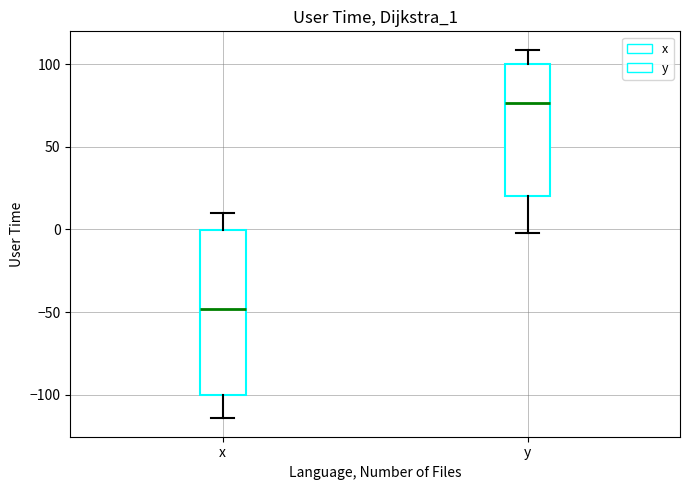

Comparing the boxes themselves (not the whiskers), which one is the tallest?

x